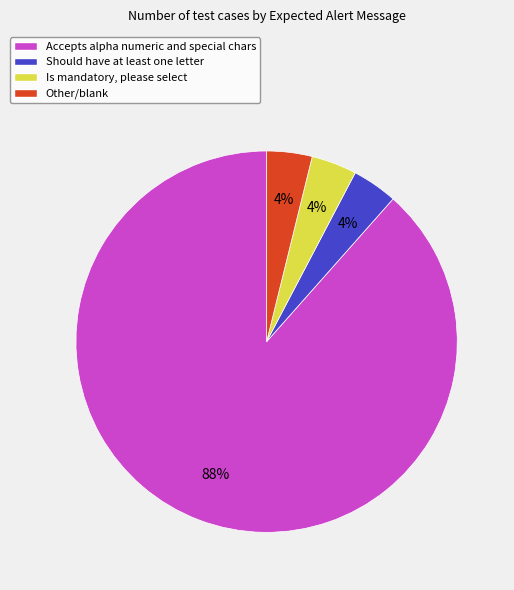

Which category accounts for the majority?

Accepts alpha numeric and special chars